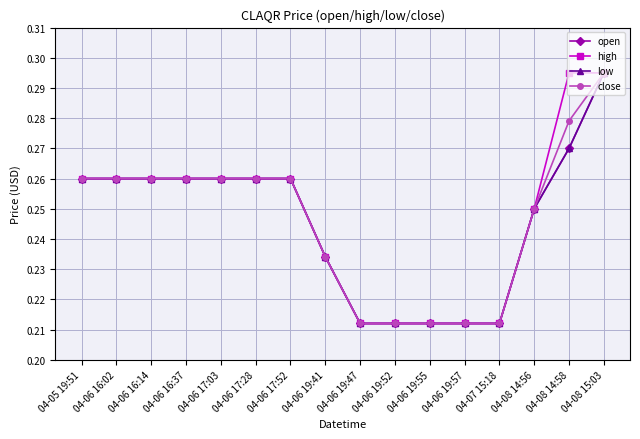

List the labels in order of close value, largest first.

04-08 15:03, 04-08 14:58, 04-05 19:51, 04-06 16:02, 04-06 16:14, 04-06 16:37, 04-06 17:03, 04-06 17:28, 04-06 17:52, 04-08 14:56, 04-06 19:41, 04-06 19:47, 04-06 19:52, 04-06 19:55, 04-06 19:57, 04-07 15:18